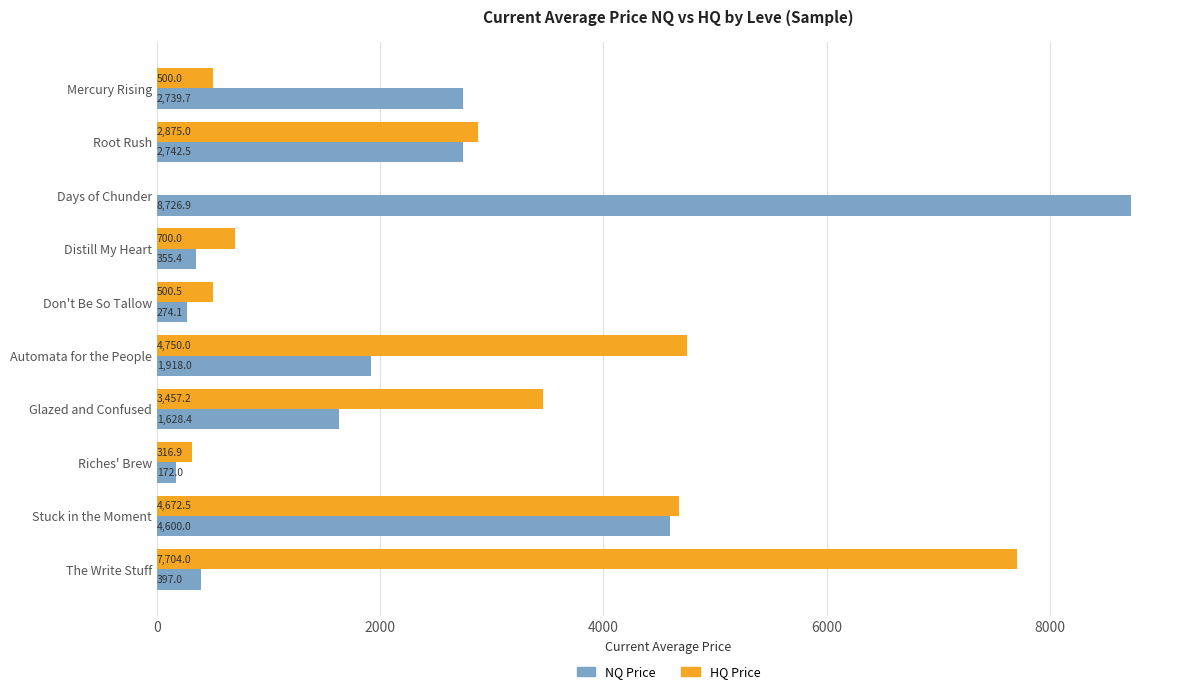

What is the total value across all series at Glazed and Confused?

5085.6